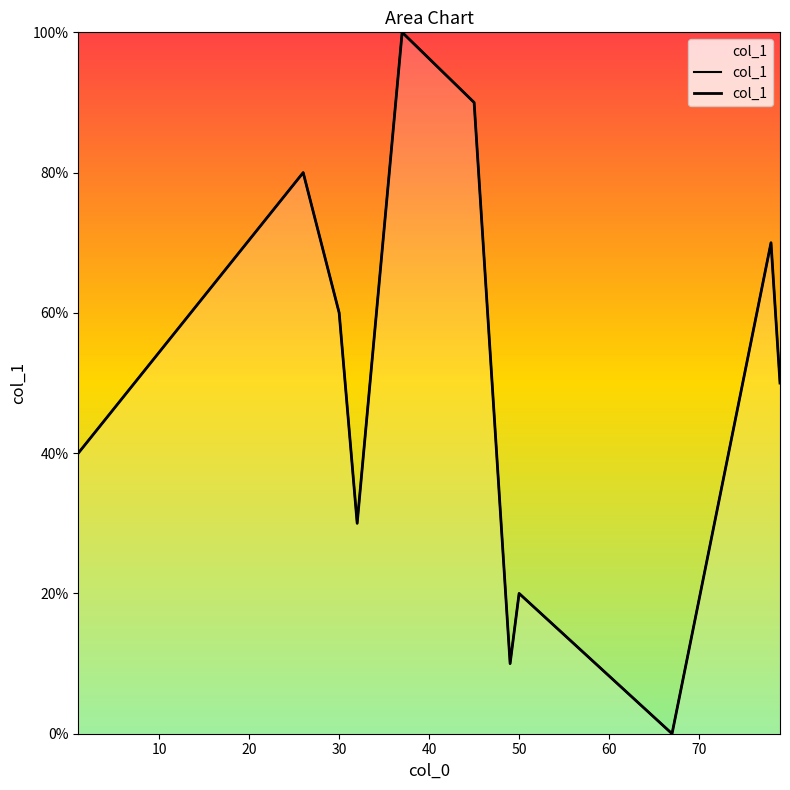

Where is the first local minimum?

30